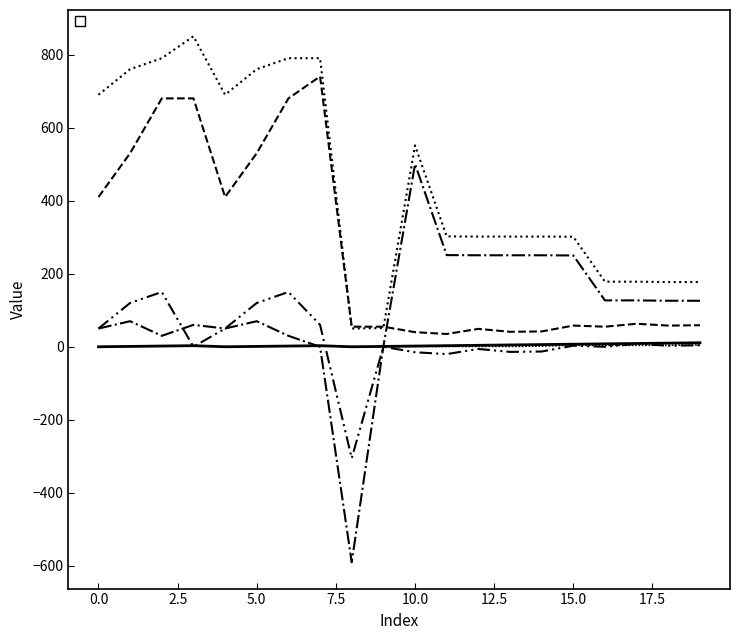

Which series has the largest total across all categories?

_PosX